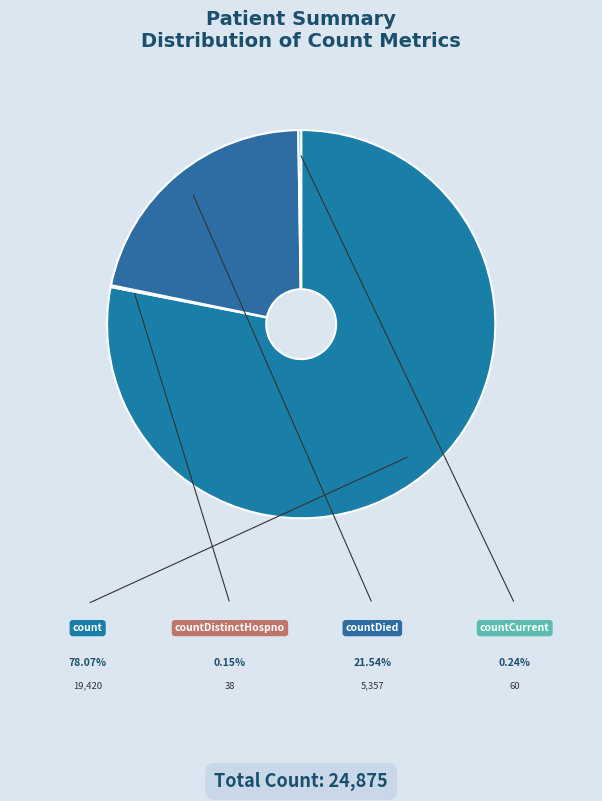

To the nearest percent, what is the difference between the largest and smallest slice percentages?

78%